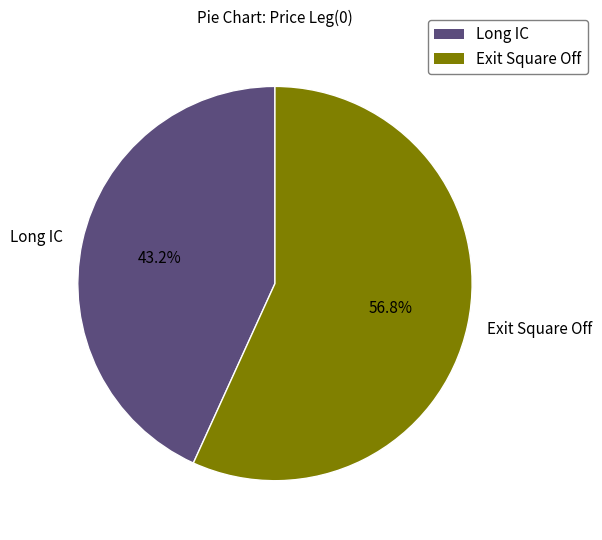

Which slice represents more than half of the pie?

Exit Square Off